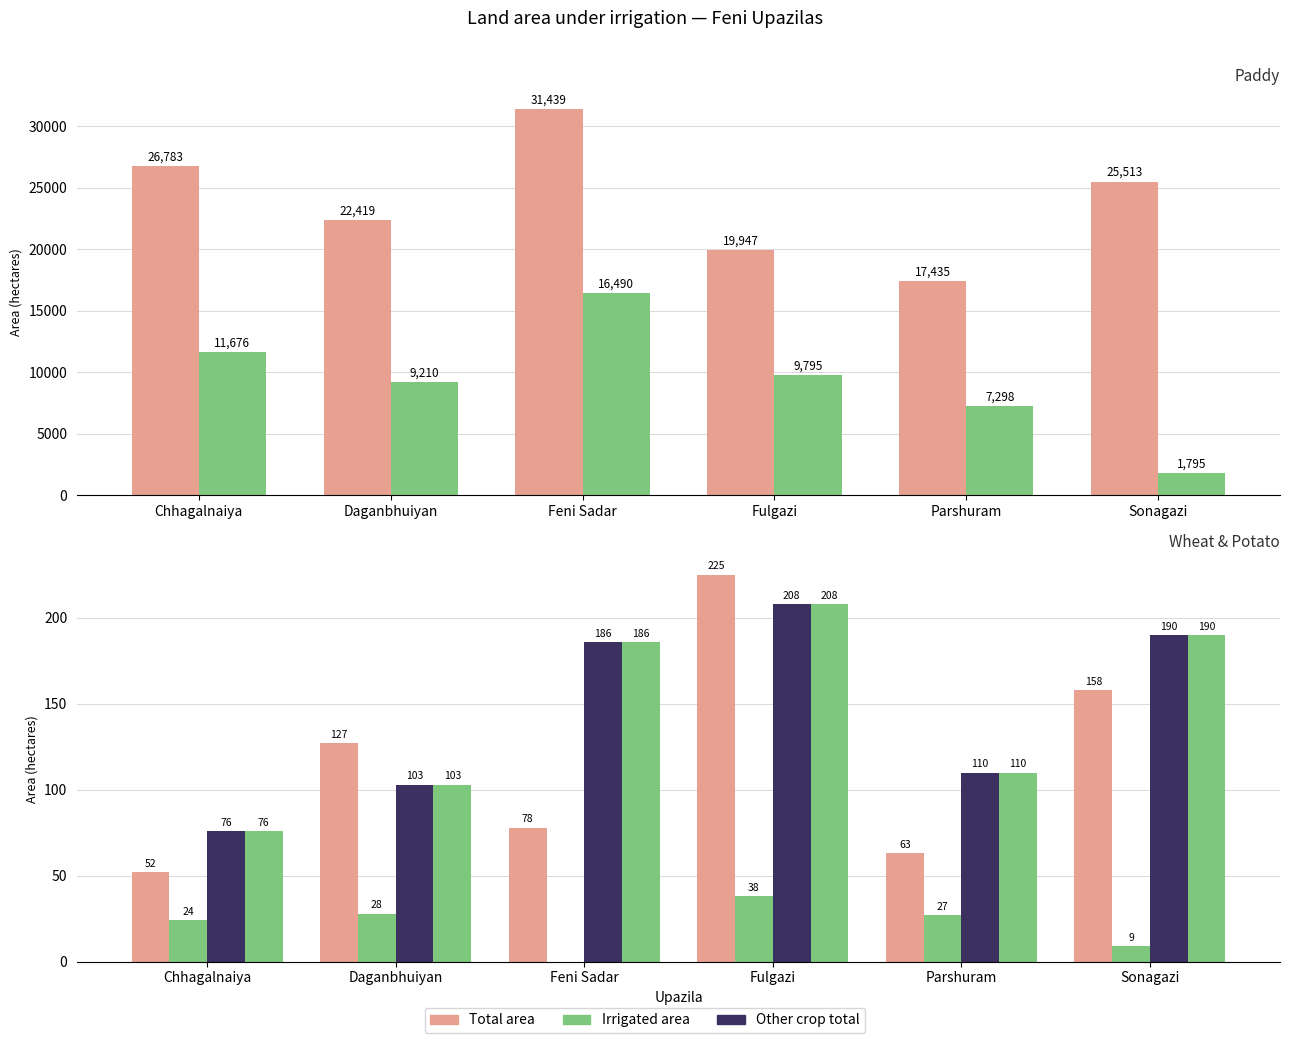

At which category is the sum across all series the highest?

Feni Sadar